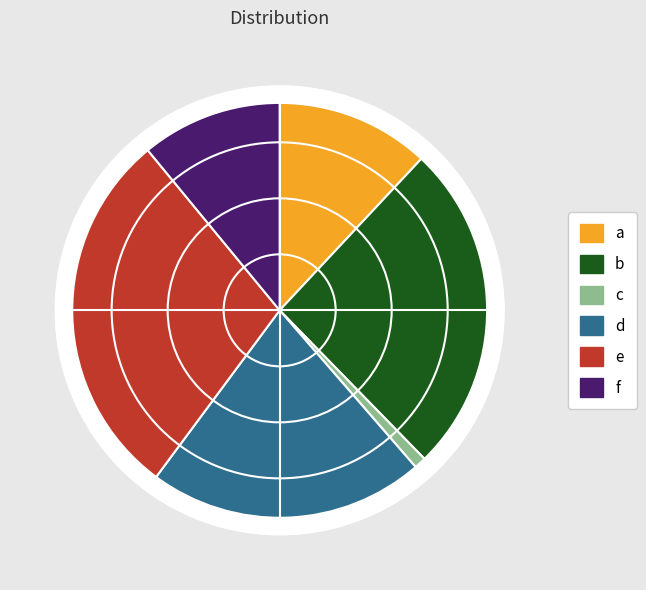

Rank the categories by value from lowest to highest.

c, f, a, d, b, e